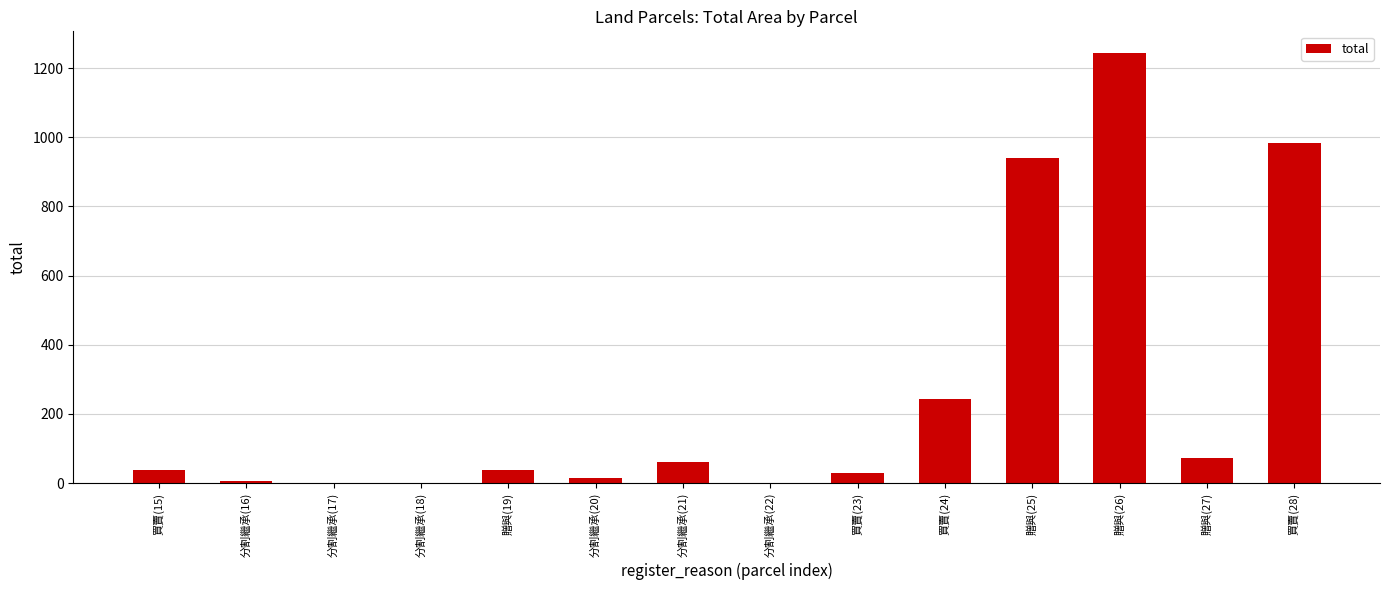

What is the change in value from 分割繼承(18) to 買賣(28)?

+982.9